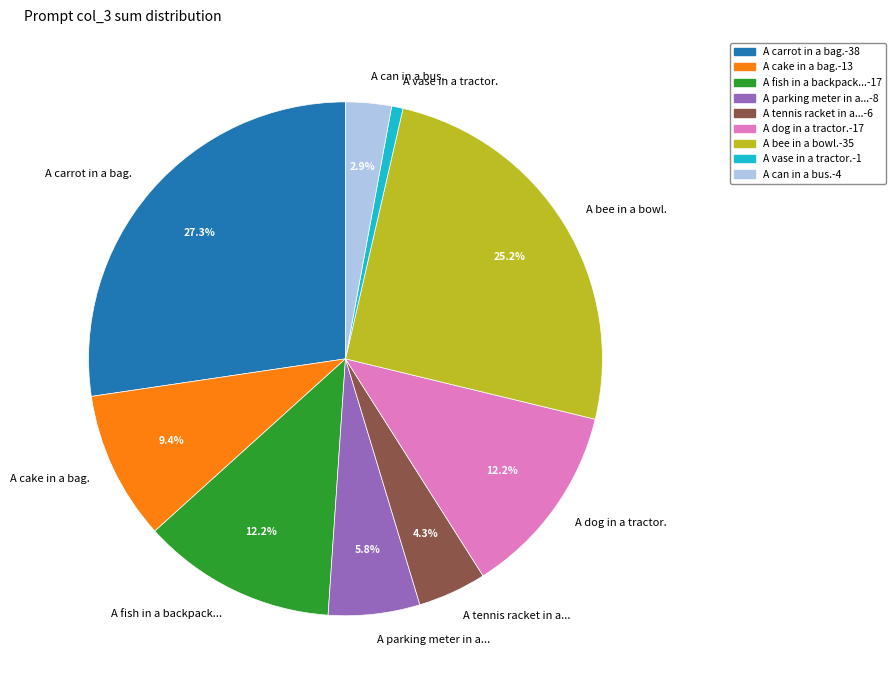

Approximately how many times larger is the value at A cake in a bag. compared to A tennis racket in a...?

2.2